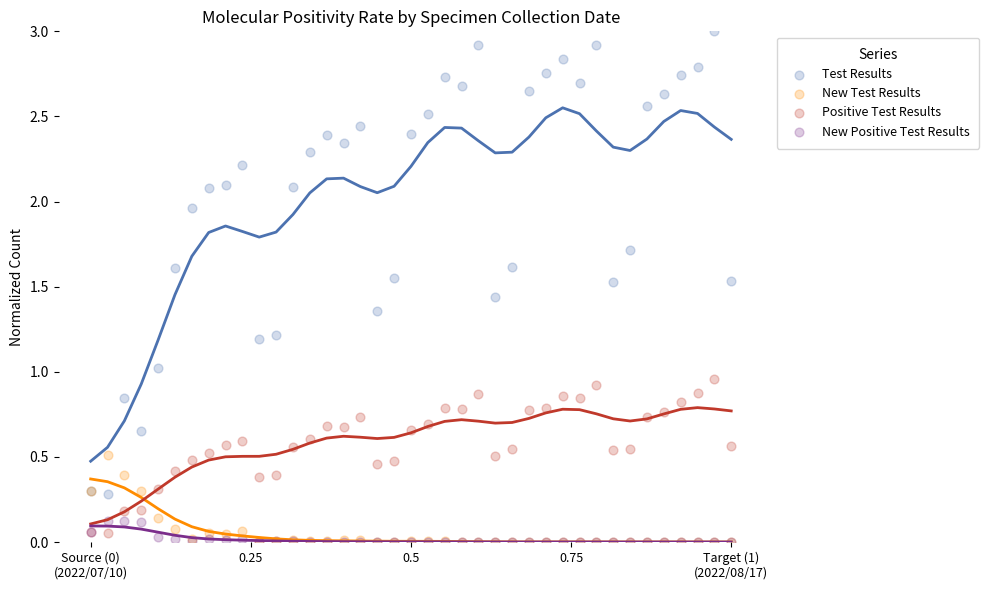

What are all the series names shown in the legend?

Test Results, New Test Results, Positive Test Results, New Positive Test Results